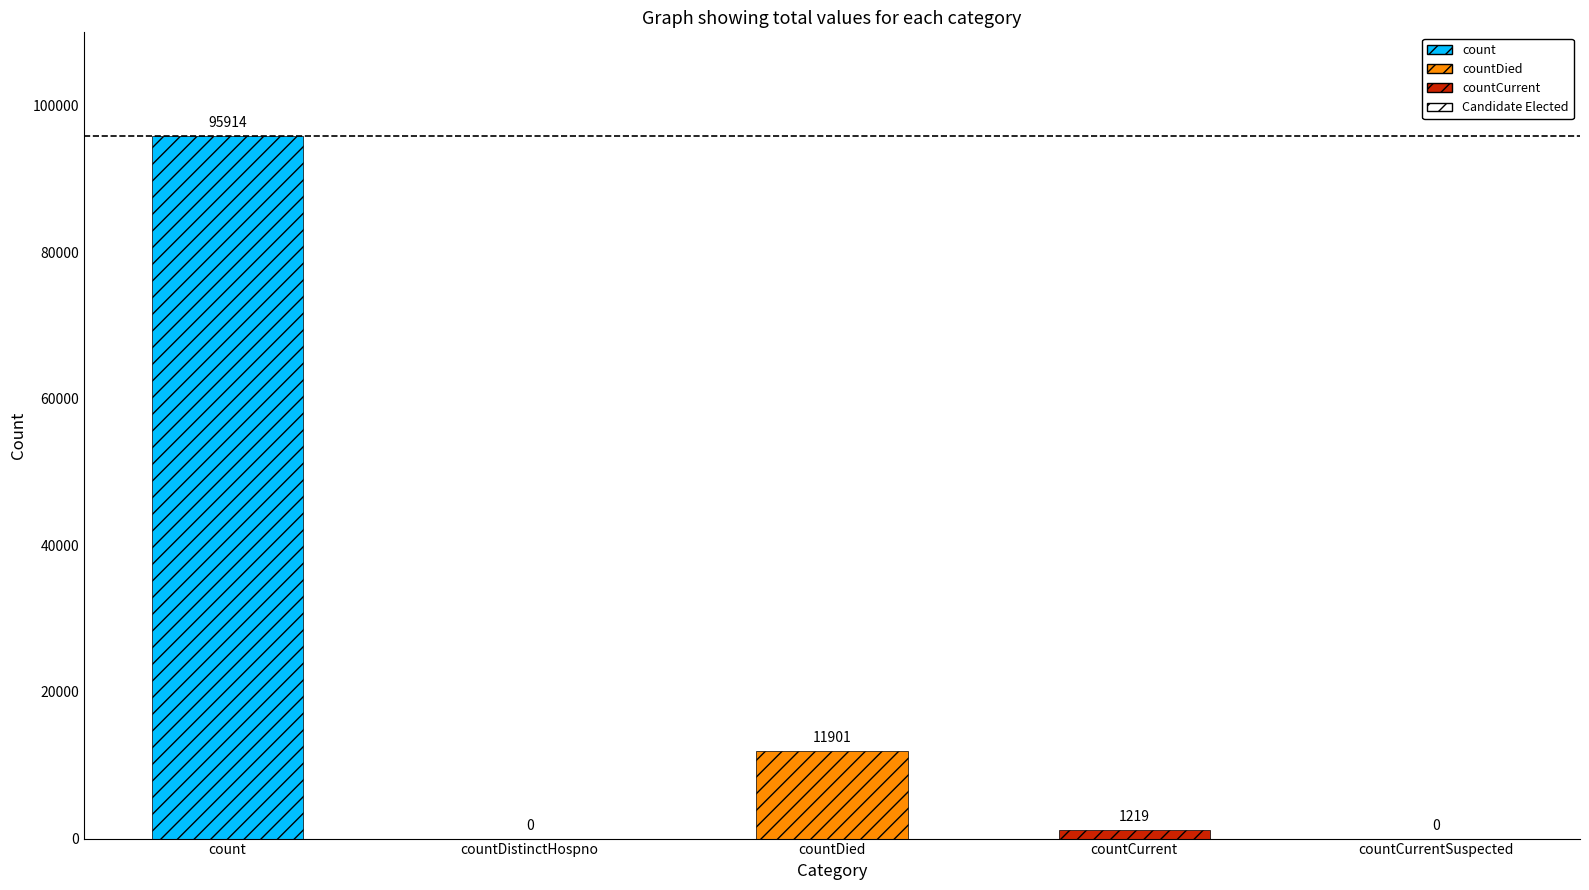

What is the maximum value shown in the chart?

95914